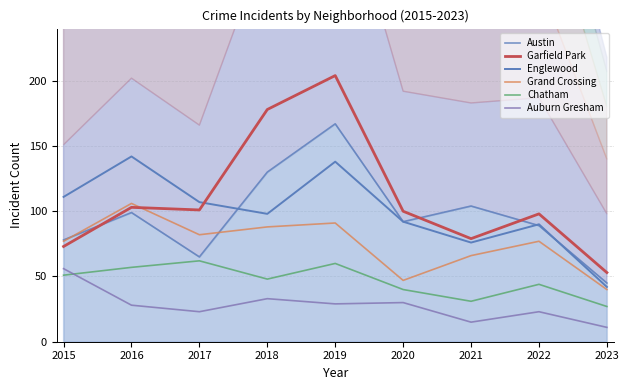

Which series ends up on top after the final intersection of Auburn Gresham and Chatham?

Chatham